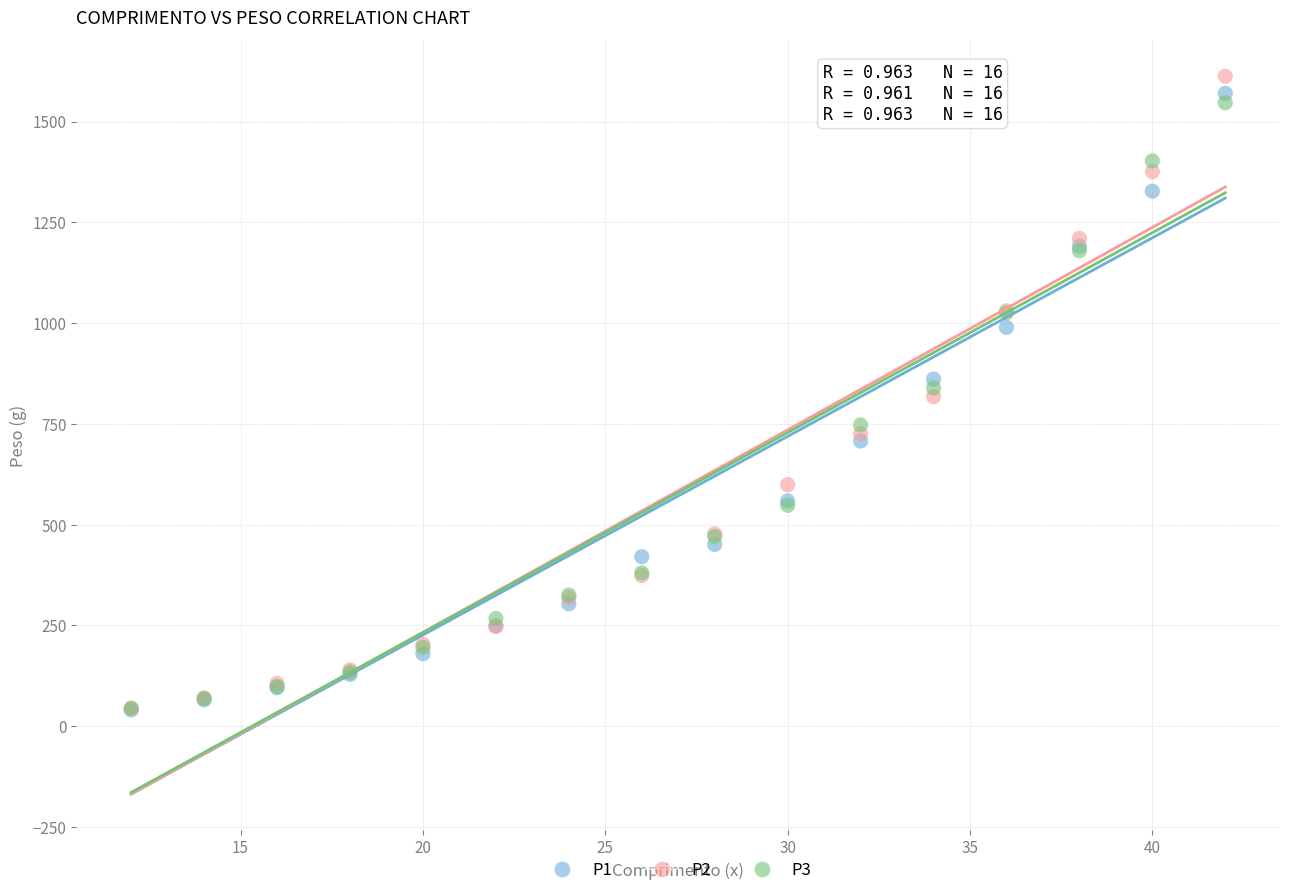

What are all the series names shown in the legend?

P1, P2, P3